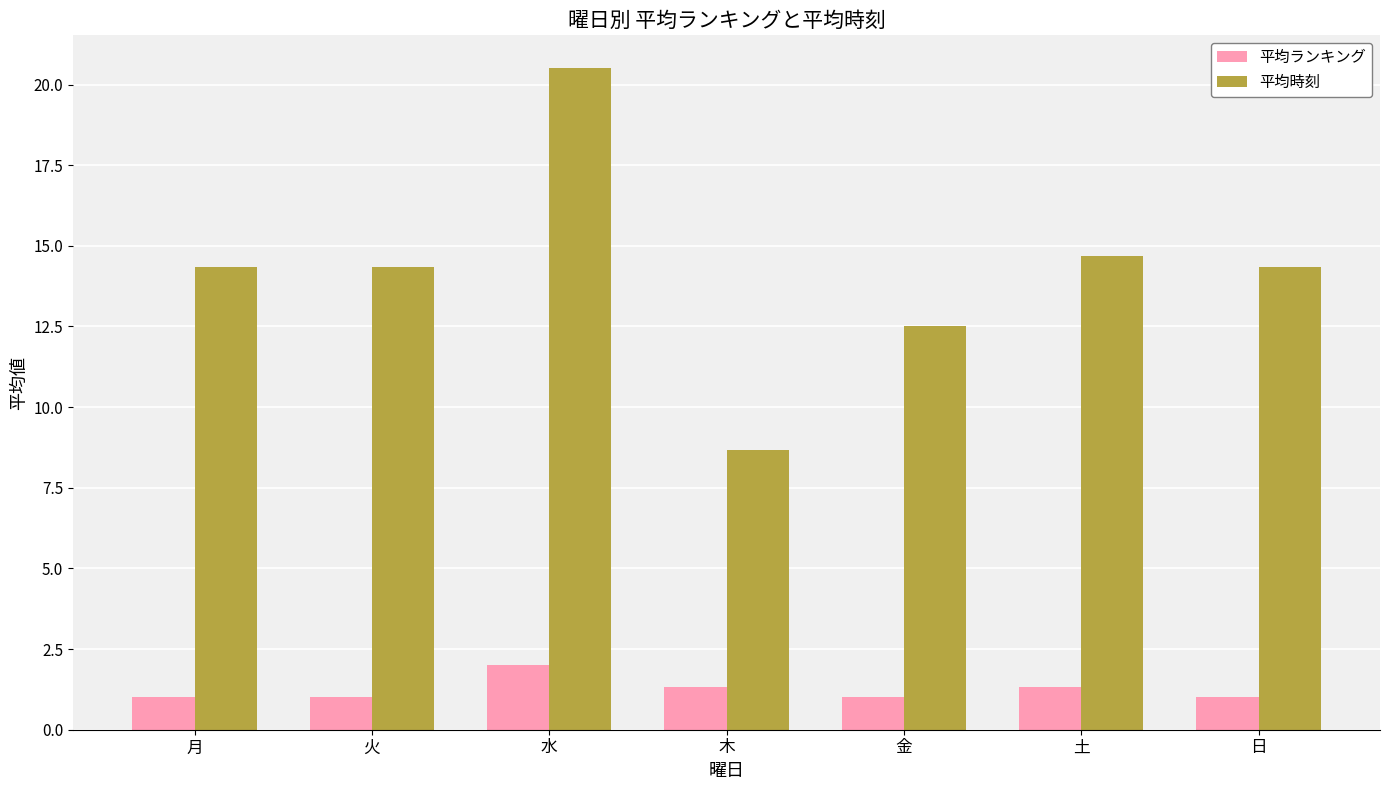

Reading right to left, extract all data points from this chart.

平均ランキング: 日=1.0	土=1.3	金=1.0	木=1.3	水=2.0	火=1.0	月=1.0
平均時刻: 日=14.3	土=14.7	金=12.5	木=8.7	水=20.5	火=14.3	月=14.3